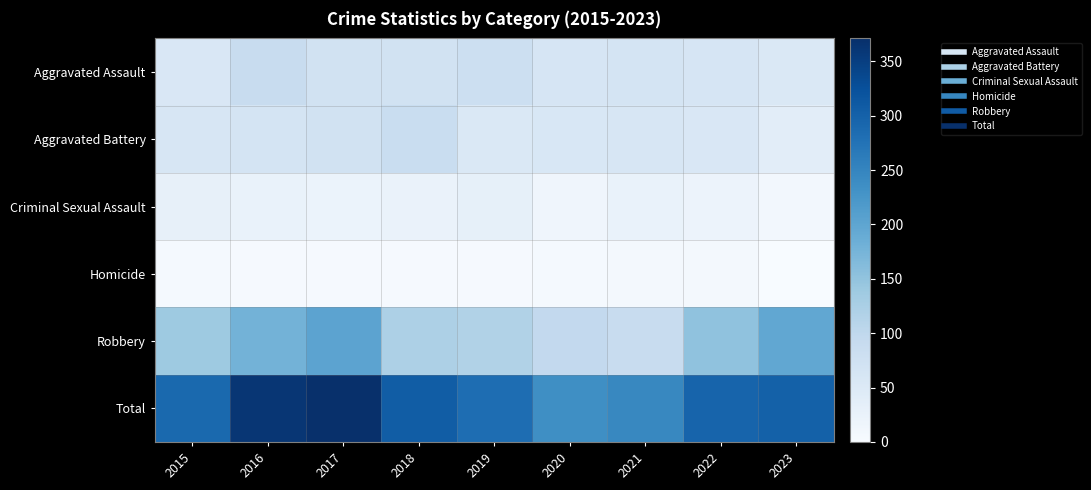

At 2020, list the series in order from smallest to largest.

Homicide, Criminal Sexual Assault, Aggravated Battery, Aggravated Assault, Robbery, Total